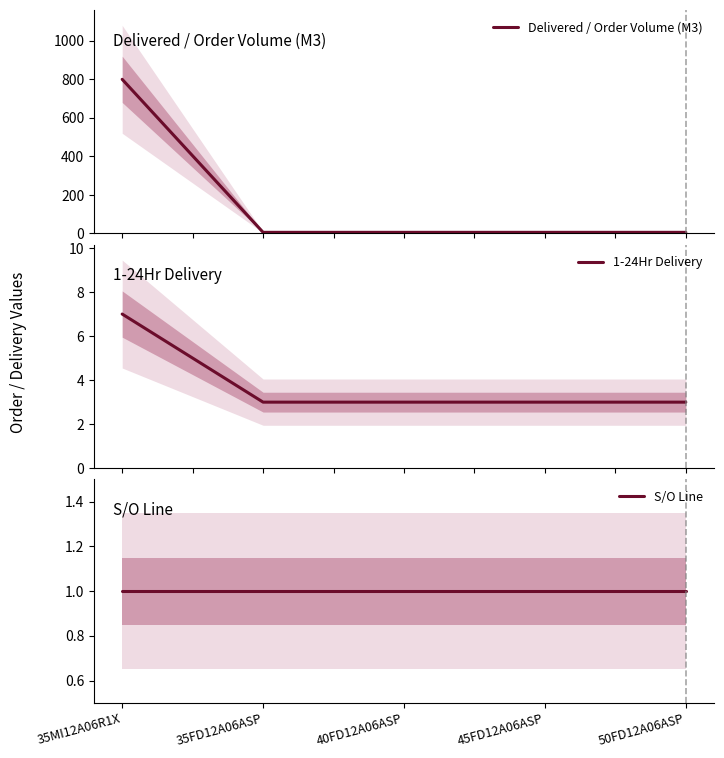

Reading right to left, list all the values displayed in this chart.

Delivered / Order Volume (M3): 50FD12A06ASP=6	45FD12A06ASP=6	40FD12A06ASP=6	35FD12A06ASP=6	35MI12A06R1X=800
1-24Hr Delivery: 50FD12A06ASP=3	45FD12A06ASP=3	40FD12A06ASP=3	35FD12A06ASP=3	35MI12A06R1X=7
S/O Line: 50FD12A06ASP=1	45FD12A06ASP=1	40FD12A06ASP=1	35FD12A06ASP=1	35MI12A06R1X=1